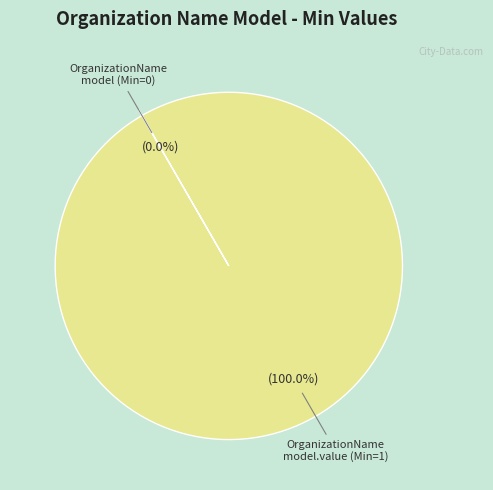

Is there any slice that represents more than half of the pie?

Yes